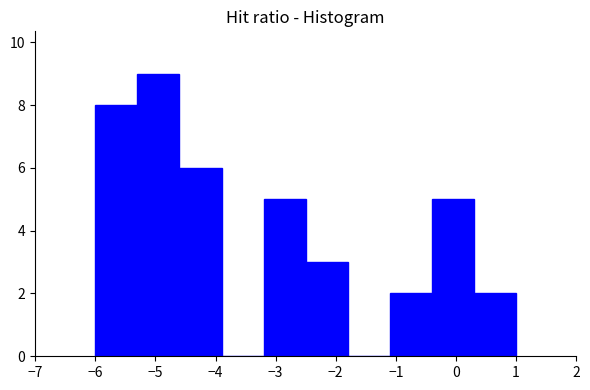

What is the height of the bar covering -1.1 to -0.4 on the x-axis? The values are not printed on the chart, so give them approximately, as read against the axis.

2